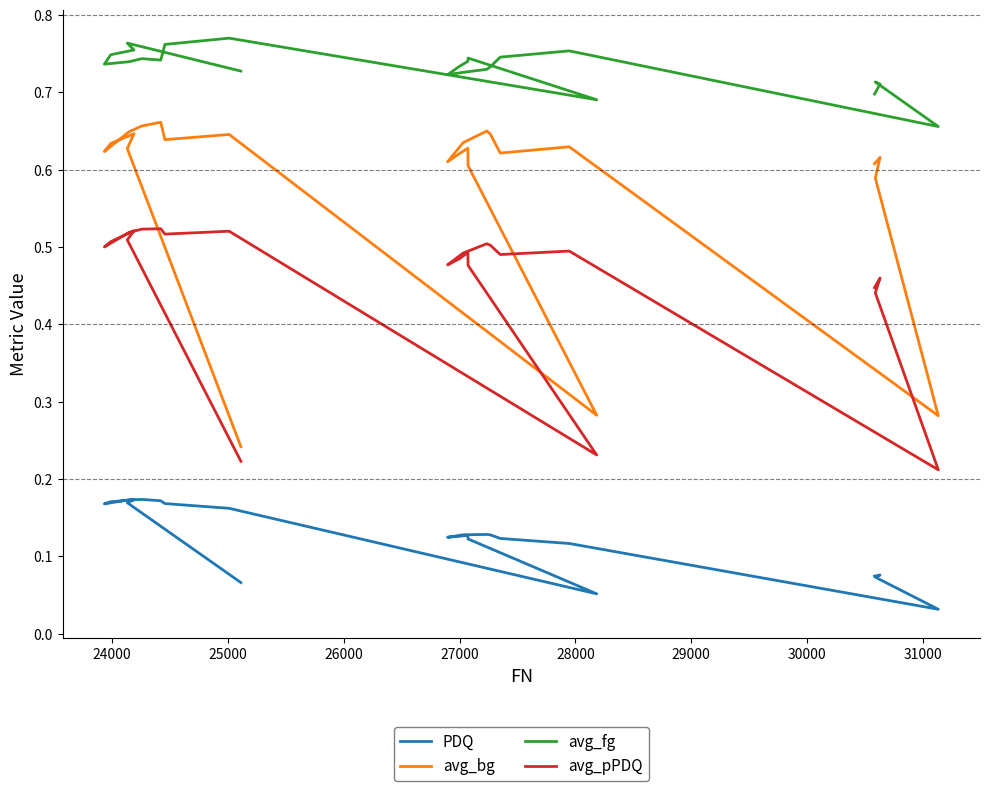

True or false: avg_pPDQ and PDQ cross at least once.

False